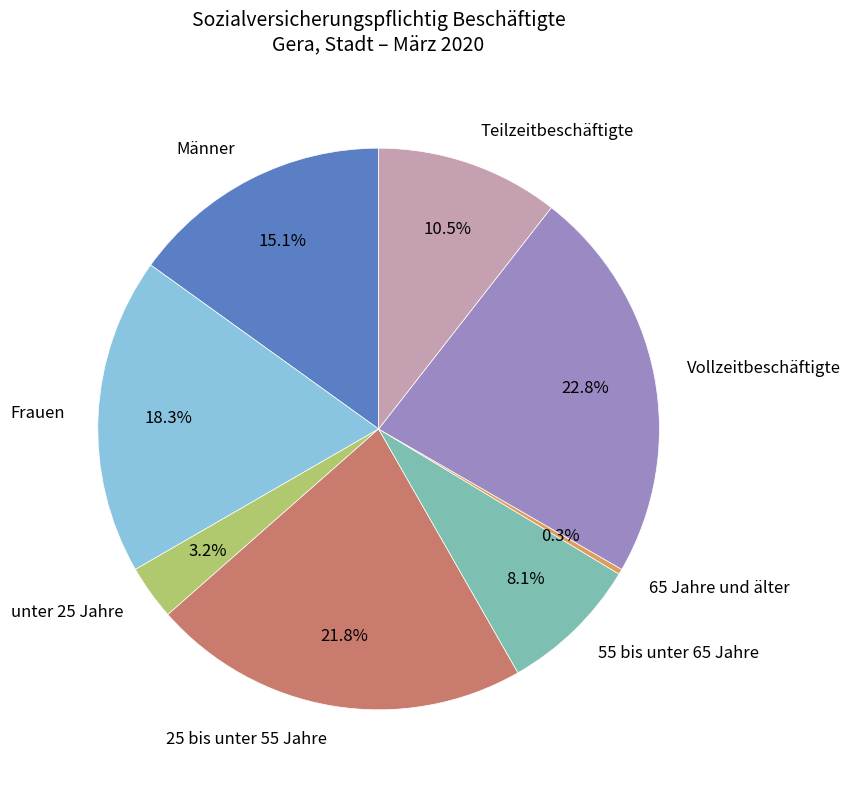

Does 25 bis unter 55 Jahre account for over 50% of the chart?

No